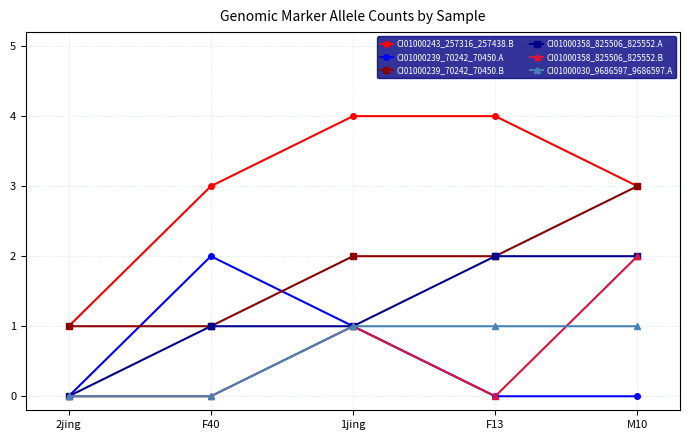

At which category does CI01000239_70242_70450.A reach its first local peak?

F40